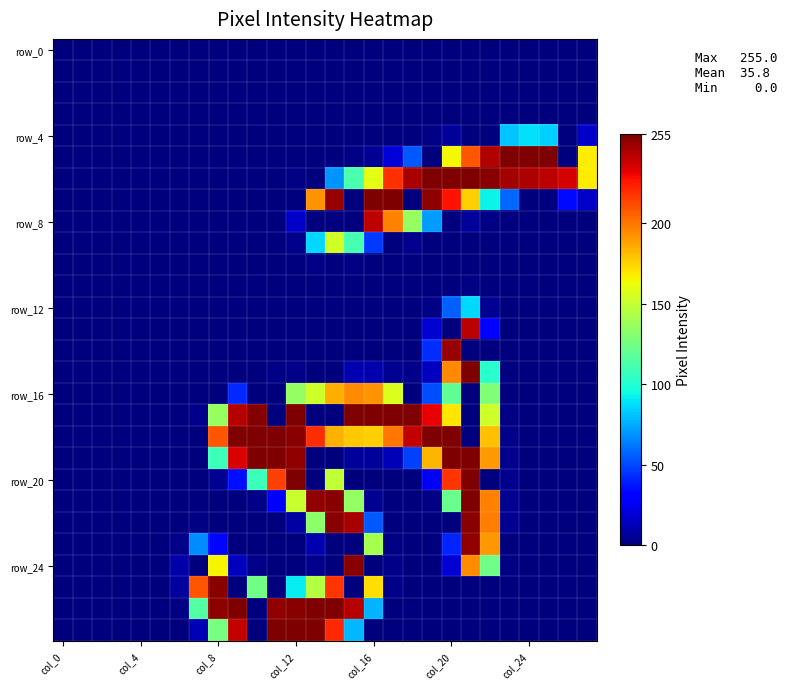

How many distinct data groups are displayed?

28